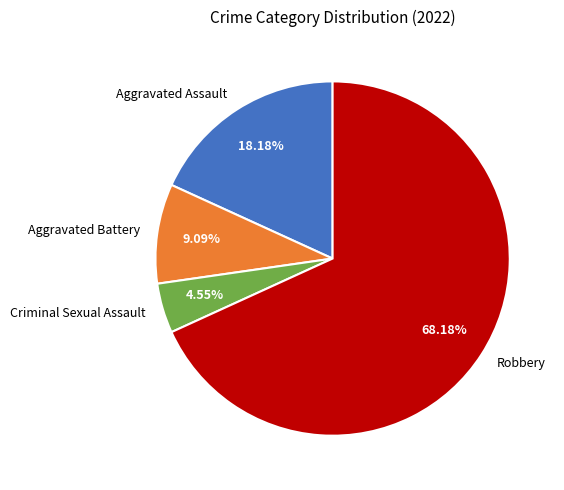

To the nearest percent, what percentage of the pie is Aggravated Assault?

18%